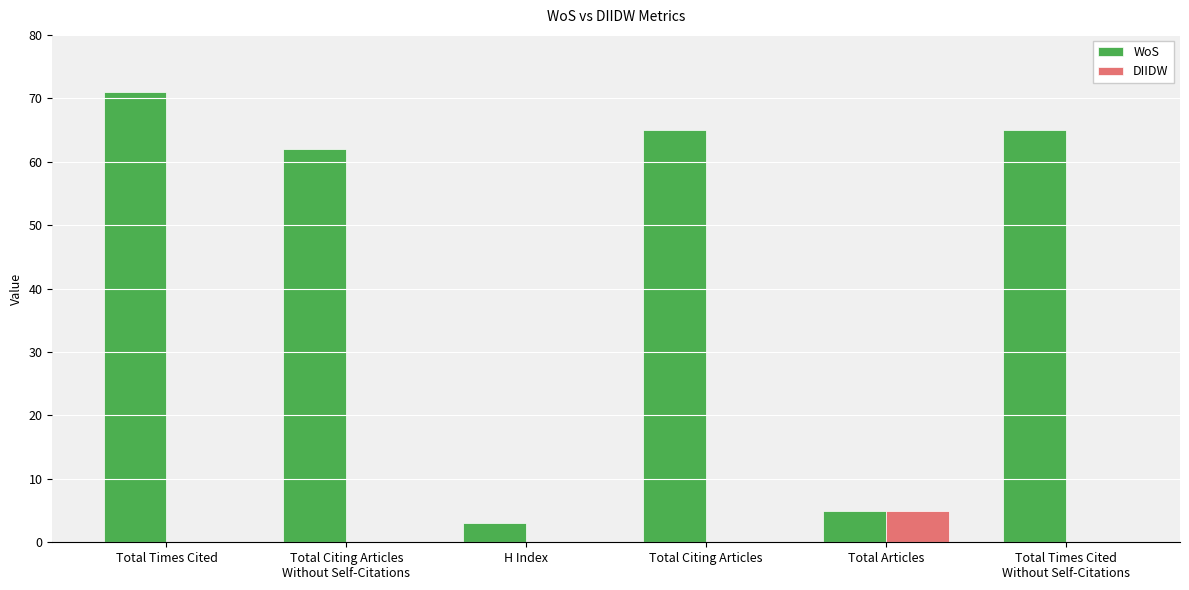

What is the sum of the WoS values at Total Times Cited and H Index?

74